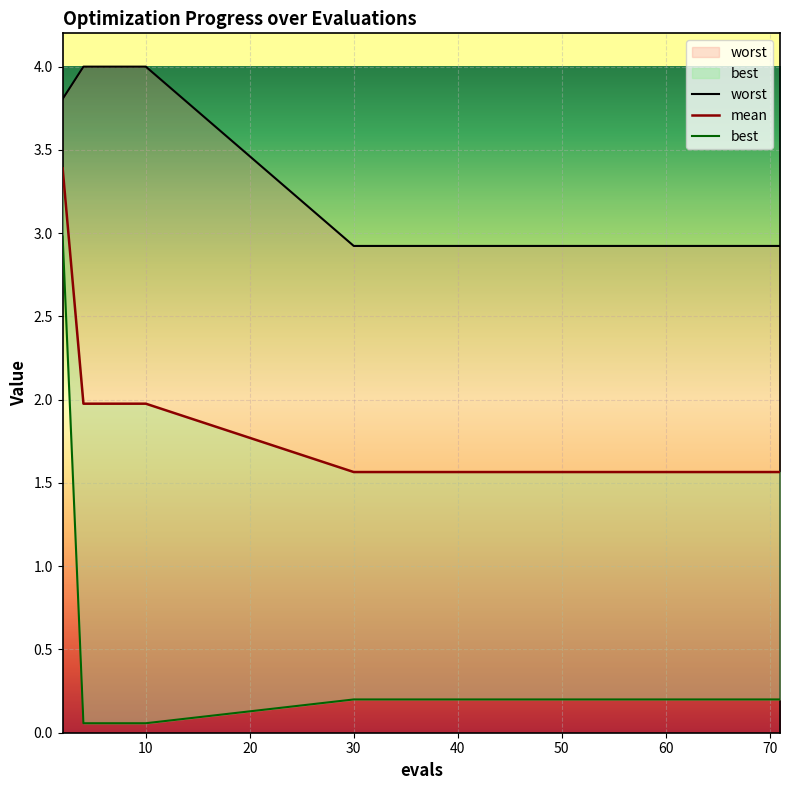

List the labels in order of mean value, smallest first.

30, 34, 38, 43, 48, 53, 57, 62, 67, 71, 4, 6, 8, 10, 2